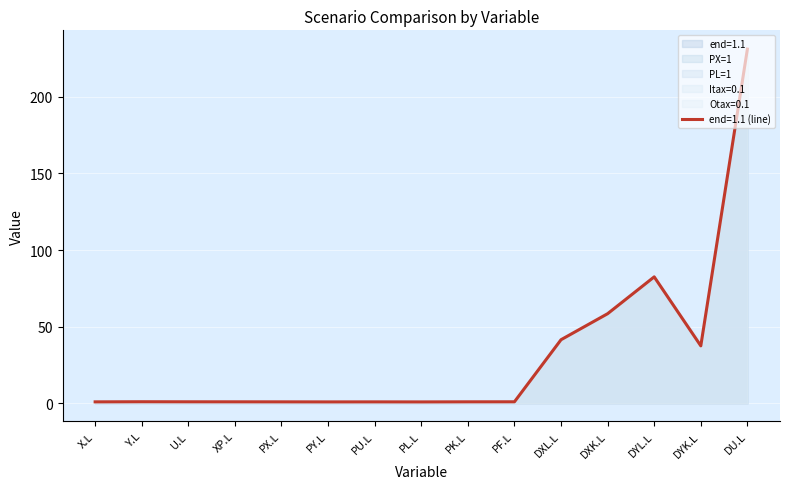

How many data points in PL=1 are above 1?

14